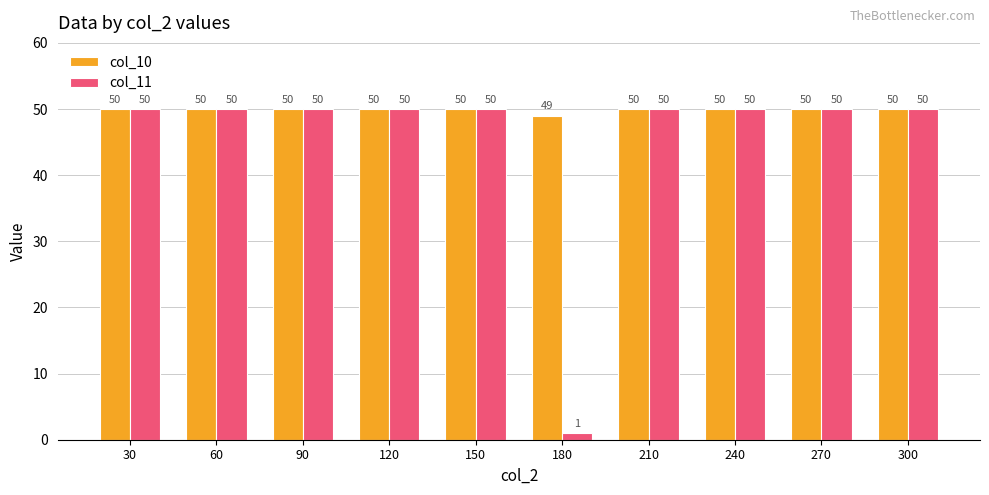

What is the total value across all series at 90?

100